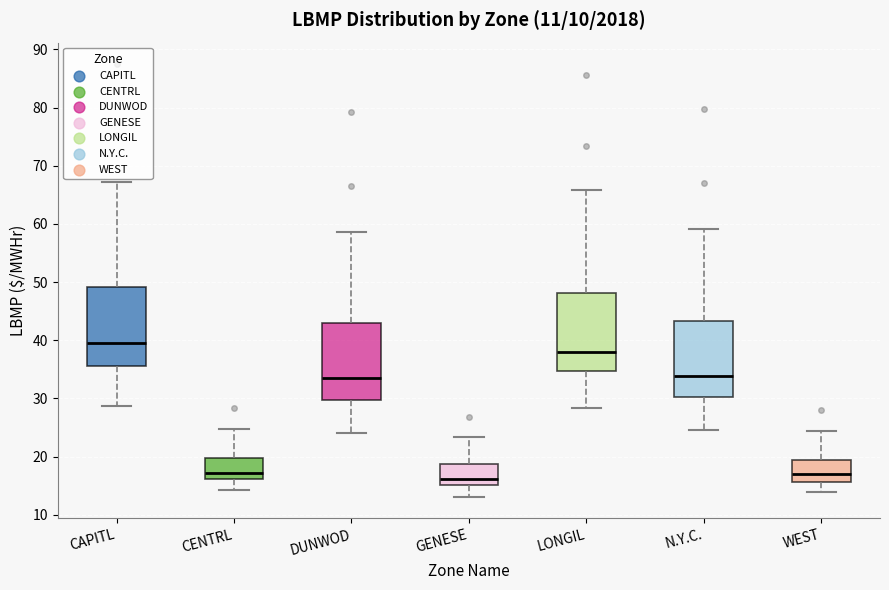

Reading left to right, read every box against the y-axis: the position of its median line, the range the box covers, and the ends of its whiskers. The values are not printed on the chart, so give them approximately, as read against the axis.

CAPITL: median 40, box 36 to 49, whiskers 29 to 67
CENTRL: median 17, box 16 to 20, whiskers 14 to 25
DUNWOD: median 34, box 30 to 43, whiskers 24 to 59
GENESE: median 16, box 15 to 19, whiskers 13 to 23
LONGIL: median 38, box 35 to 48, whiskers 28 to 66
N.Y.C.: median 34, box 30 to 43, whiskers 25 to 59
WEST: median 17, box 16 to 19, whiskers 14 to 24